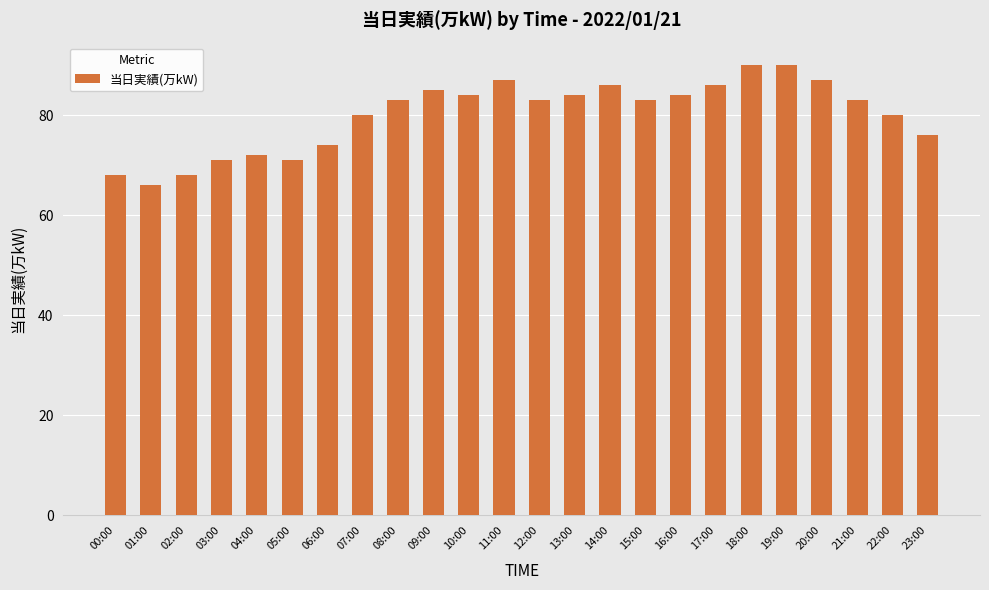

The chart shows a value of 84 at 16:00. True or false?

True